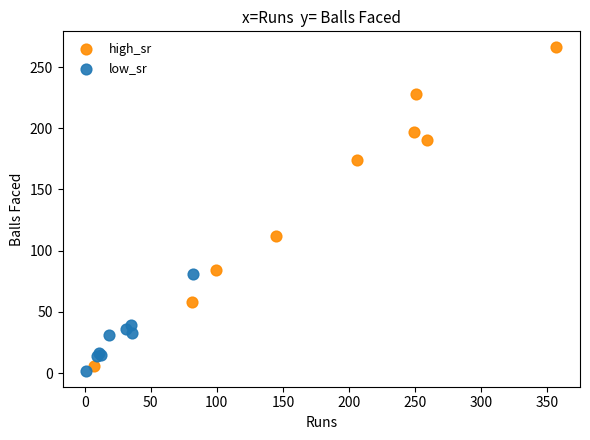

Which series reaches the maximum Y coordinate?

high_sr